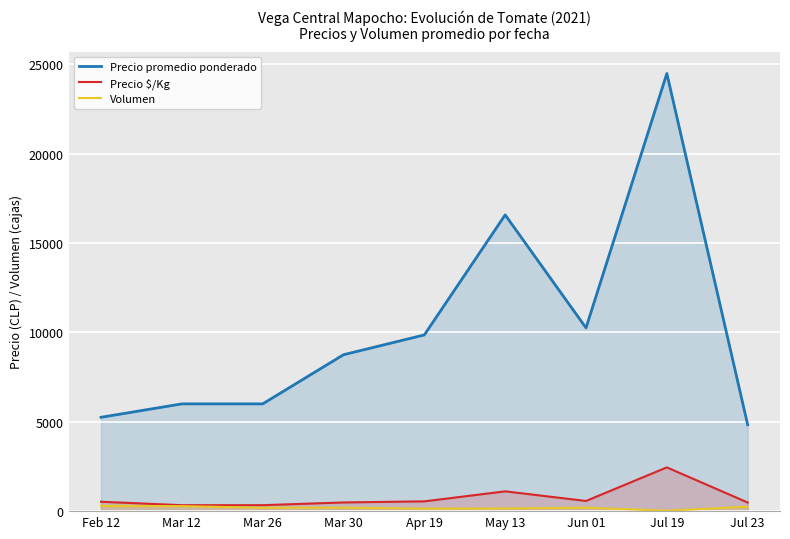

True or false: Volumen and Precio promedio ponderado intersect in this chart.

False